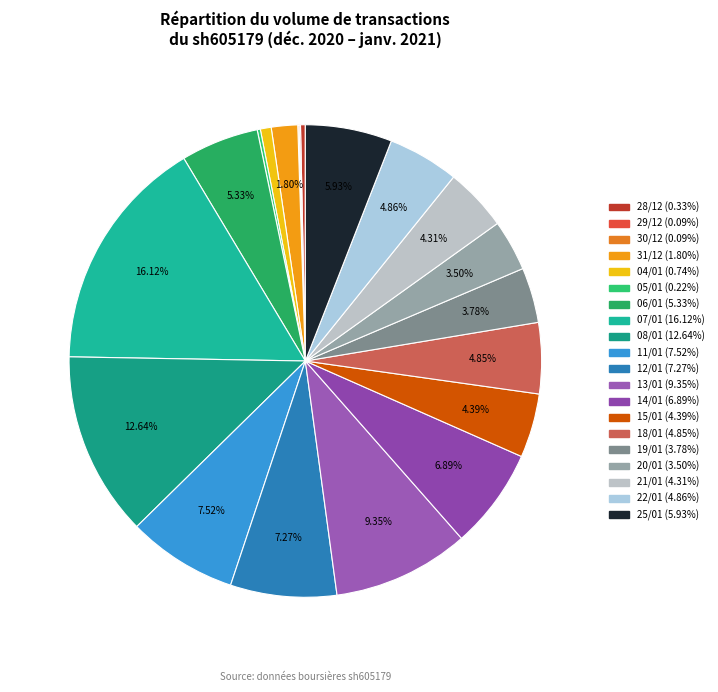

What is the largest slice in the pie chart?

7